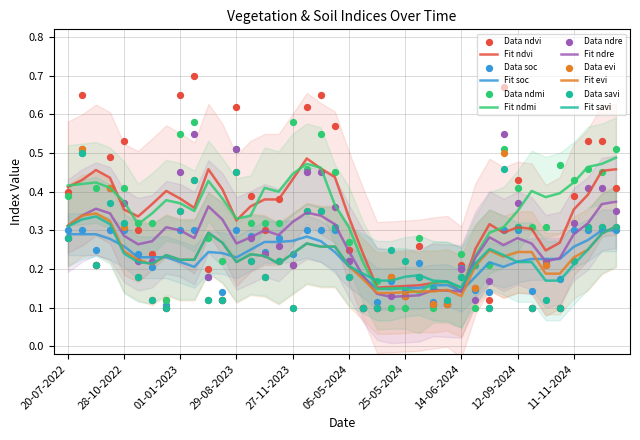

At which category is the sum across all series the highest?

28-08-2024